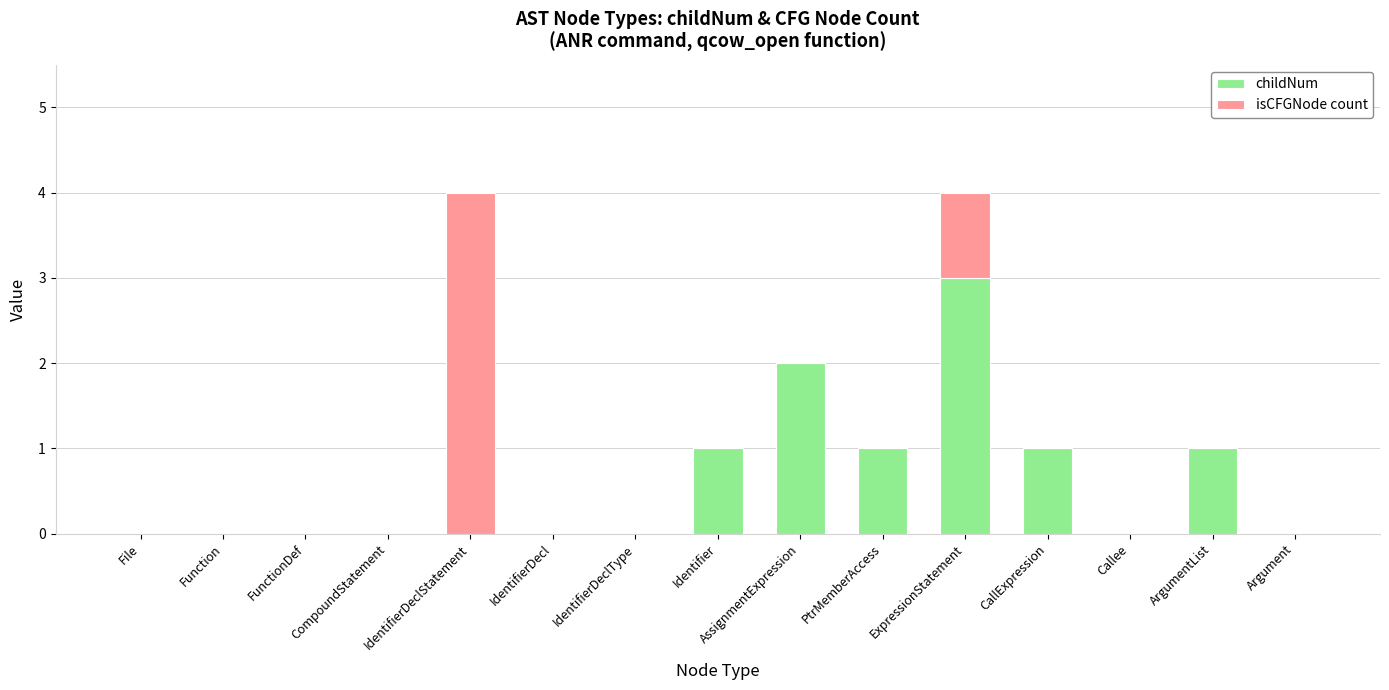

What is the sum of all childNum values?

9